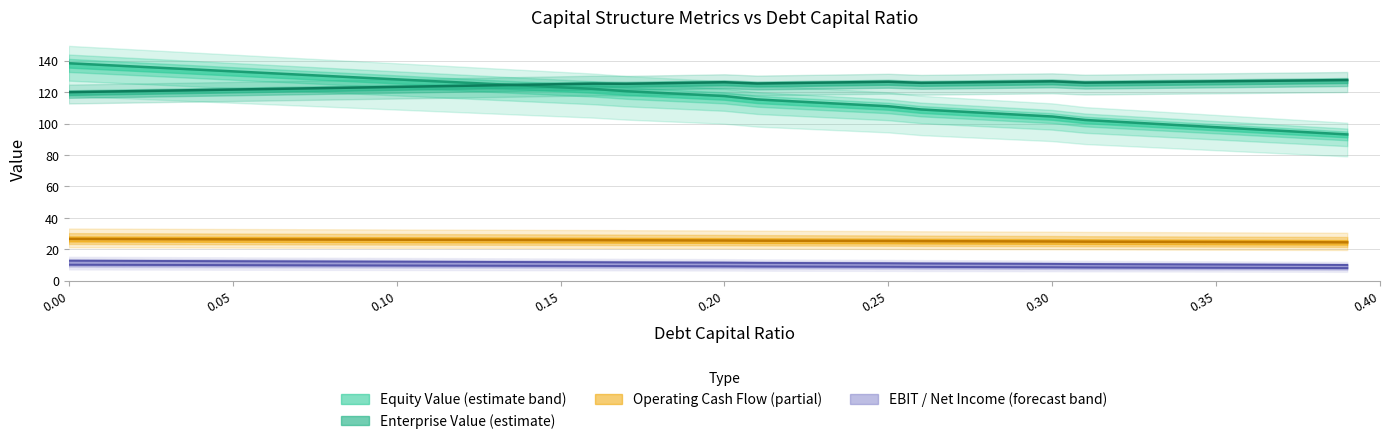

What is the sum of all ebit values?

455.7